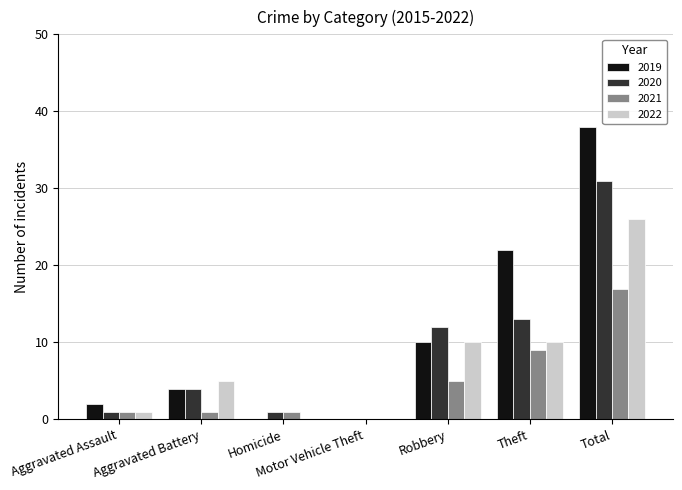

Which series changed the most between Aggravated Battery and Robbery?

2020